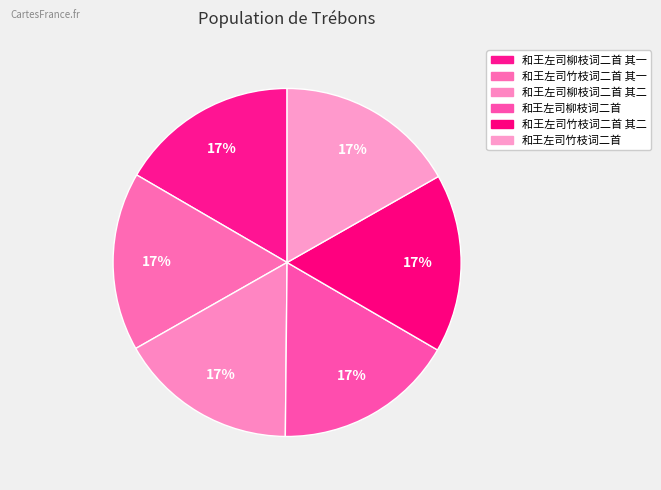

Rank the categories by value from lowest to highest.

和王左司柳枝词二首 其一, 和王左司柳枝词二首 其二, 和王左司竹枝词二首 其一, 和王左司竹枝词二首 其二, 和王左司柳枝词二首, 和王左司竹枝词二首